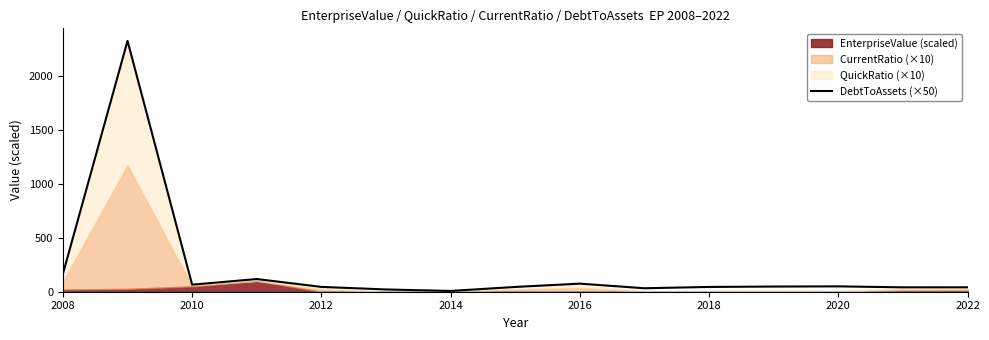

What is the highest value of the DebtToAssets (×50) series?

2327.0